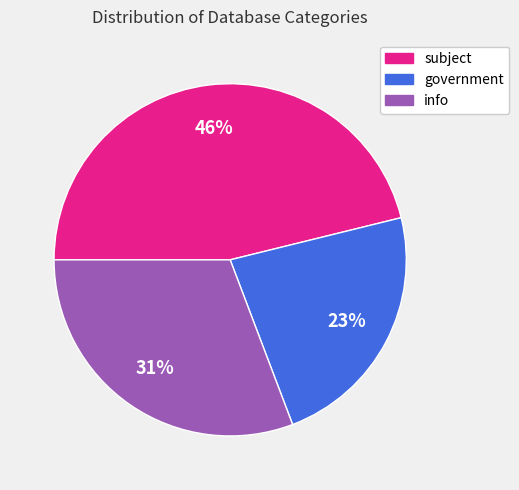

Which category has the biggest portion of the pie?

subject